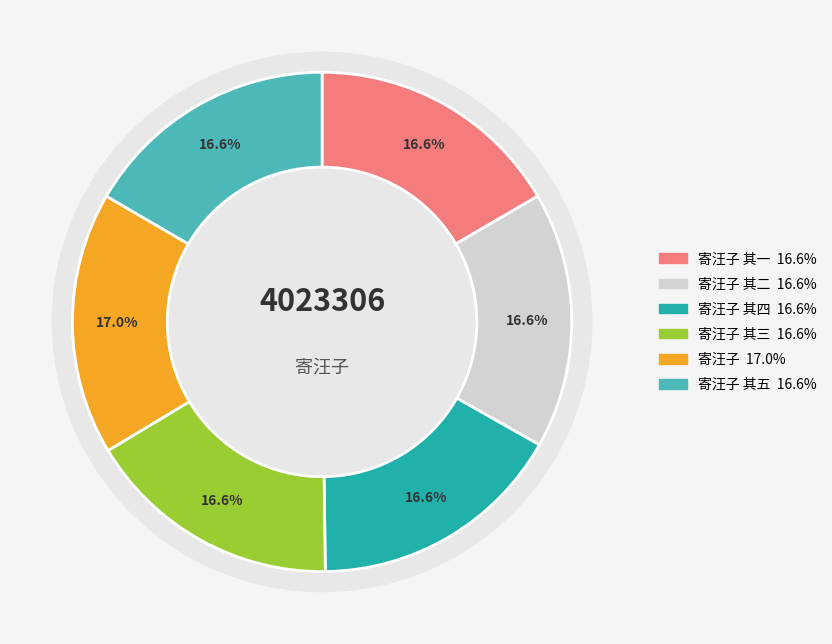

Rank the categories by value from highest to lowest.

寄汪子, 寄汪子 其五, 寄汪子 其四, 寄汪子 其三, 寄汪子 其二, 寄汪子 其一